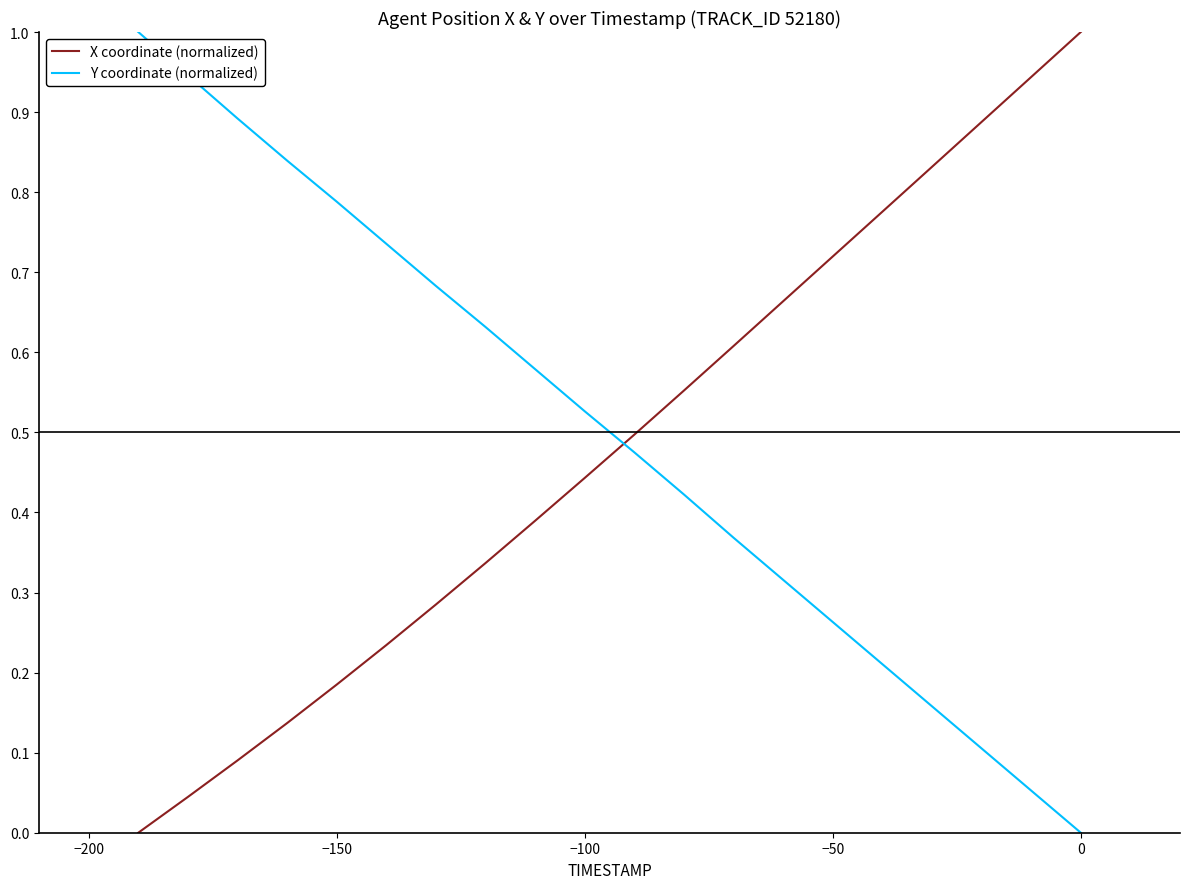

What is the difference between the maximum and minimum values in the Y coordinate (normalized) series?

1.0